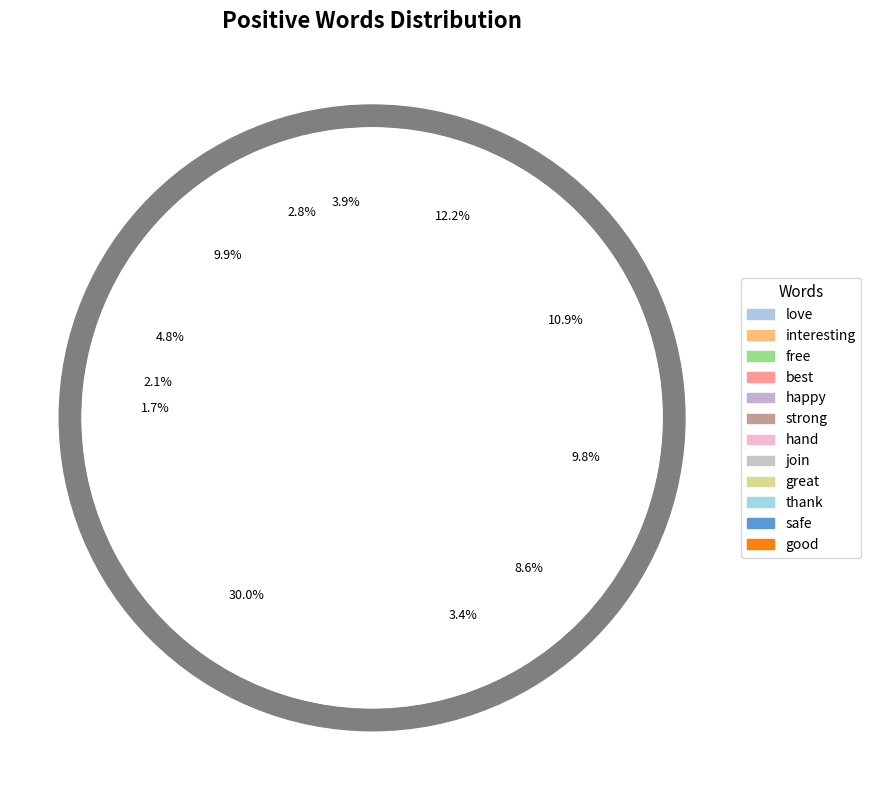

Which slice is the largest?

hand